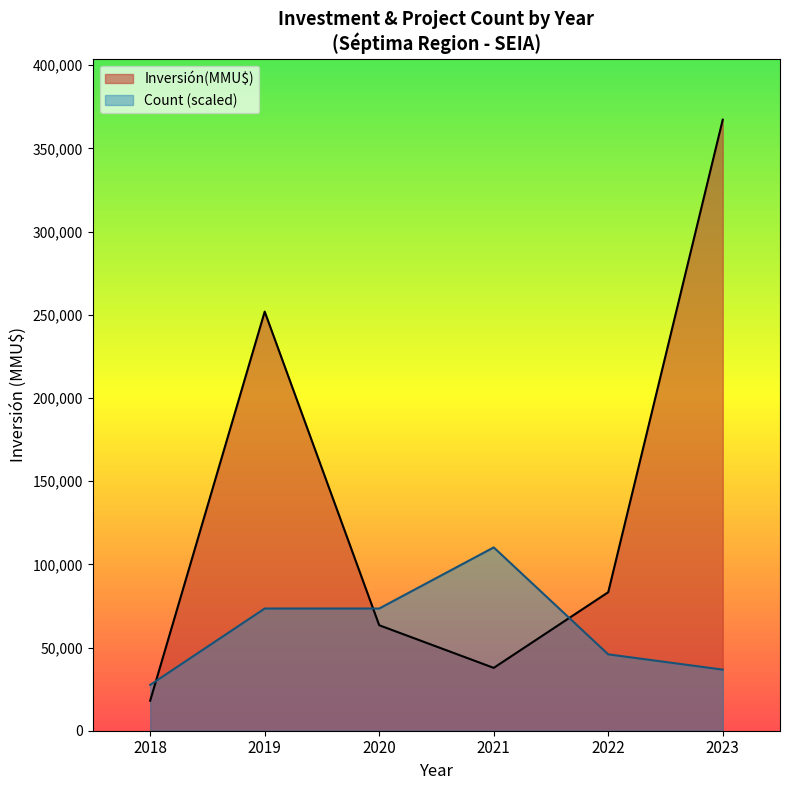

List the series in order of their peak value, lowest first.

Count (scaled), Inversión(MMU$)